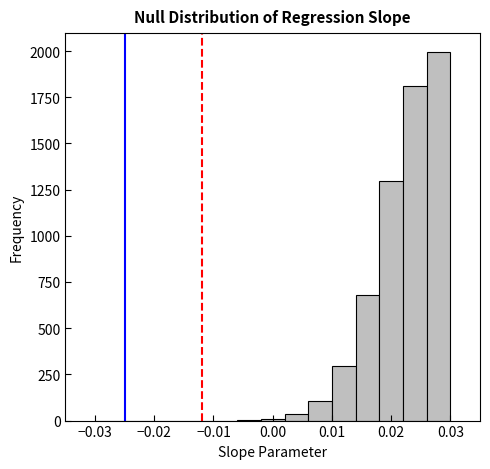

Reading left to right, list every bar in this chart as the range it spans on the x-axis followed by its height. The values are not printed on the chart, so give them approximately, as read against the axis.

-0.030 to -0.026: 0
-0.026 to -0.022: 0
-0.022 to -0.018: 0
-0.018 to -0.014: 0
-0.014 to -0.010: 0
-0.010 to -0.006: 0
-0.006 to -0.002: under 50
-0.002 to 0.002: under 50
0.002 to 0.006: under 50
0.006 to 0.010: 100
0.010 to 0.014: 300
0.014 to 0.018: 700
0.018 to 0.022: 1300
0.022 to 0.026: 1800
0.026 to 0.030: 2000